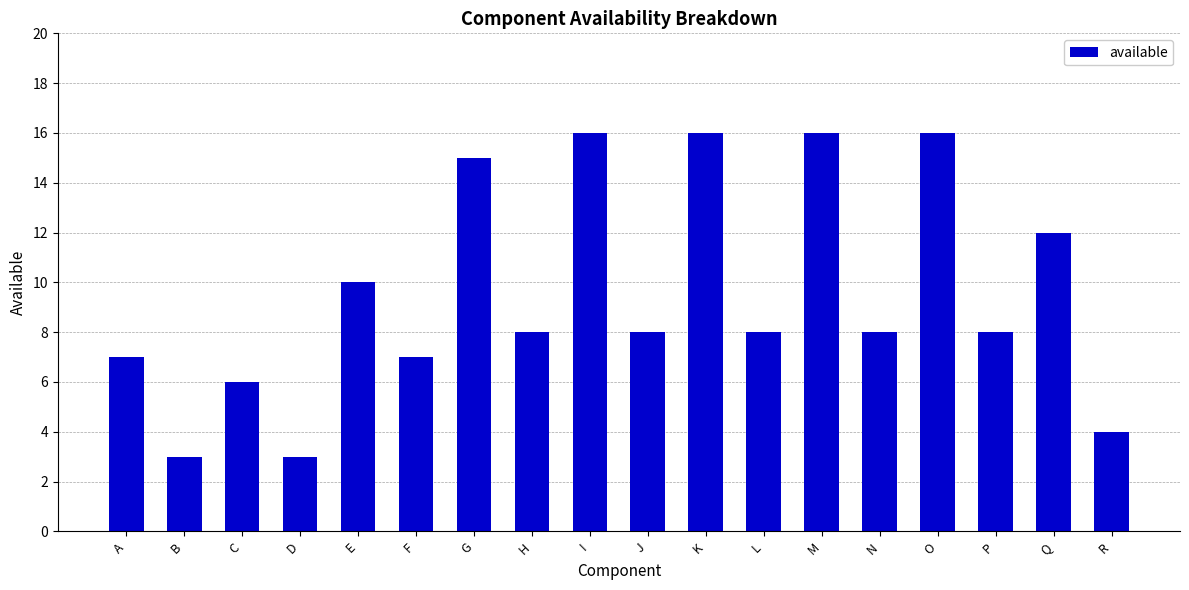

What is the change in value from G to P?

-7